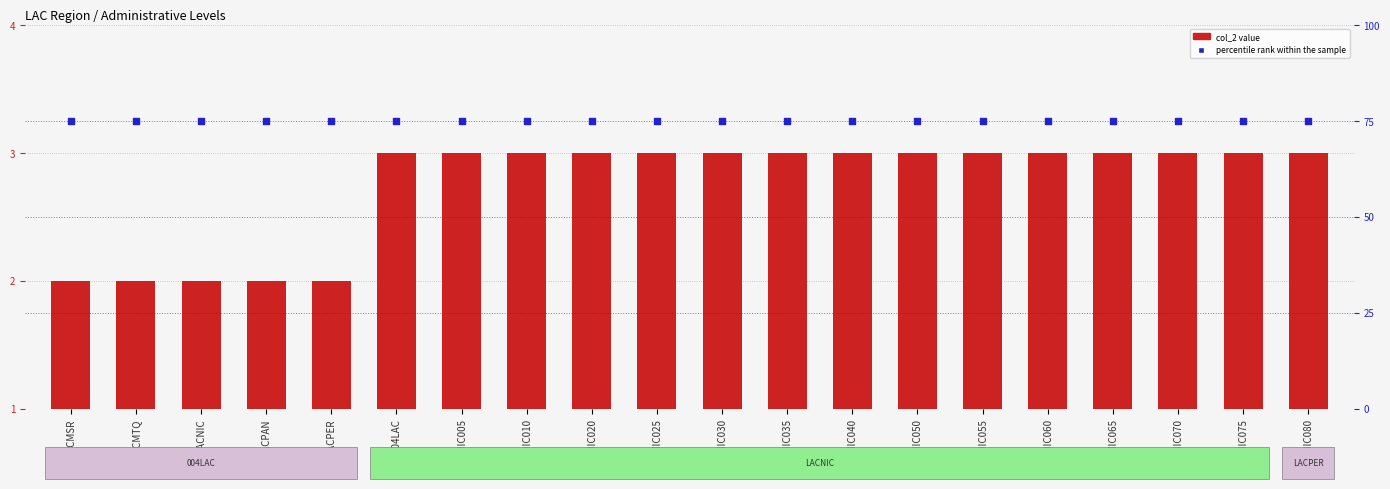

At which category is the sum across all series the highest?

004LAC